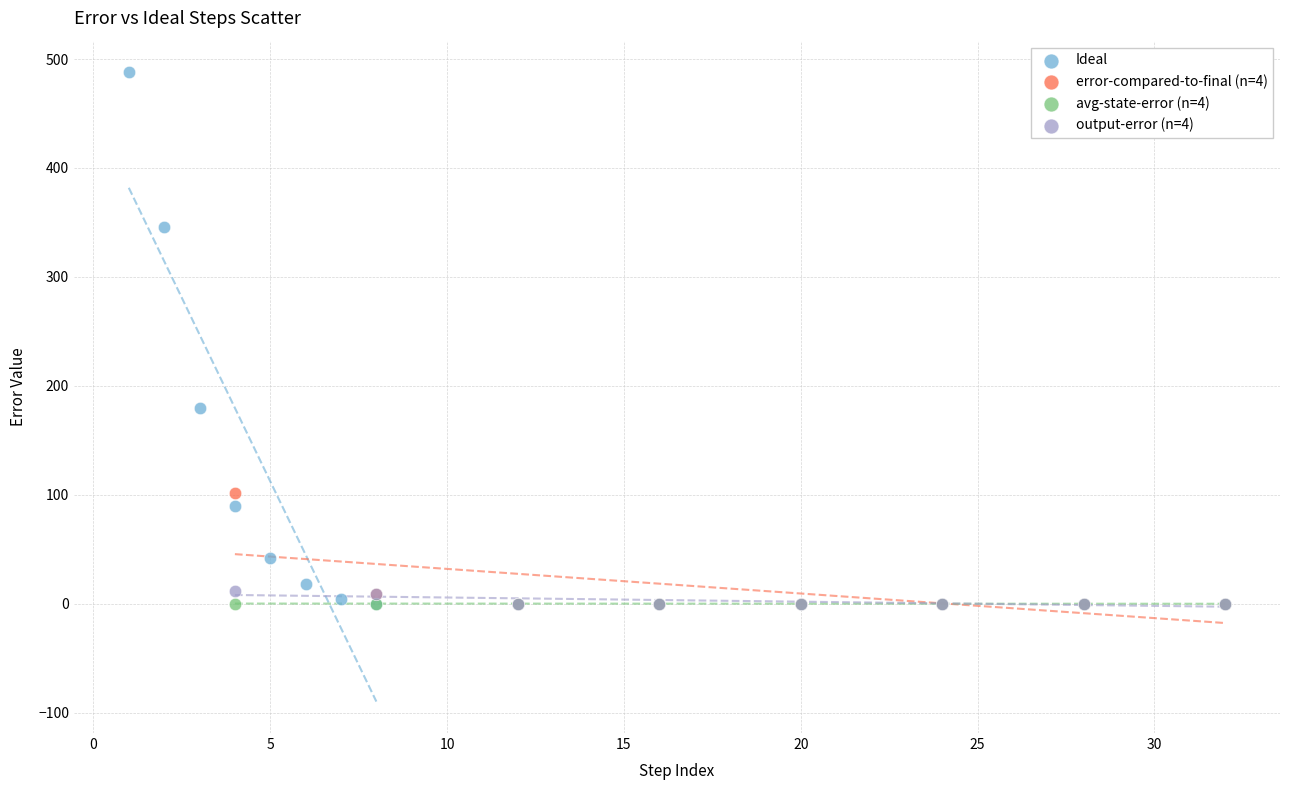

Which series reaches the maximum Y coordinate?

Ideal